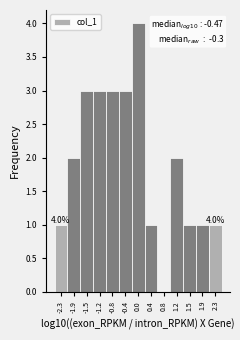

Which range on the x-axis has the tallest bar?

-0.20 to 0.20